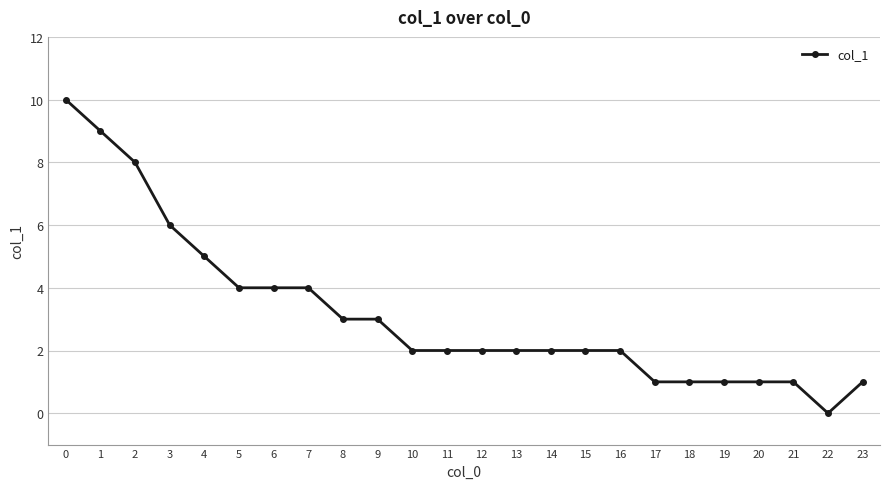

What is the sum of all values?

76